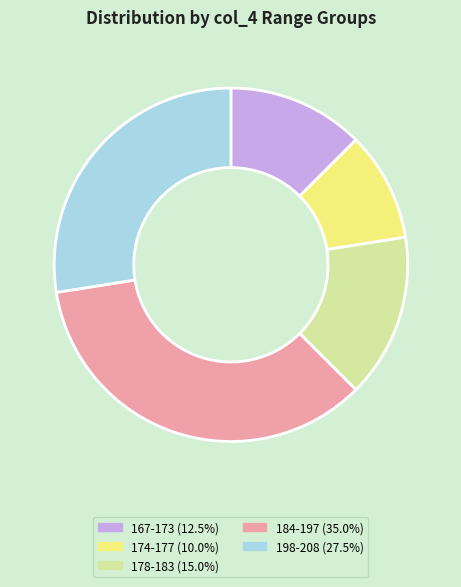

Is there any slice that represents more than half of the pie?

No